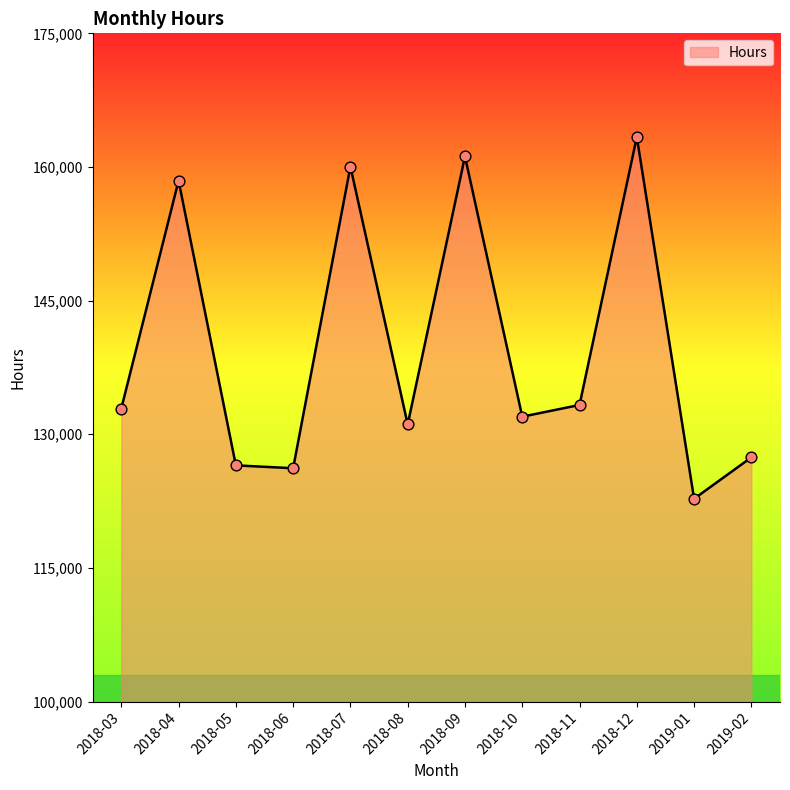

Between 2018-10 and 2018-09, which is larger?

2018-09